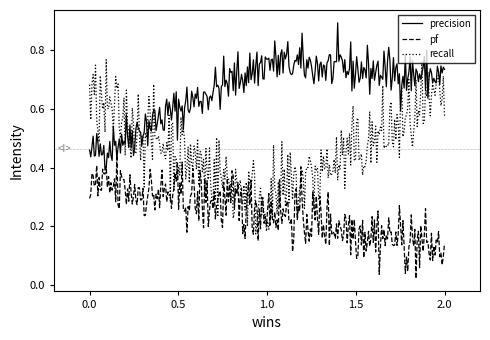

Is this an area chart (filled region under the line)?

No